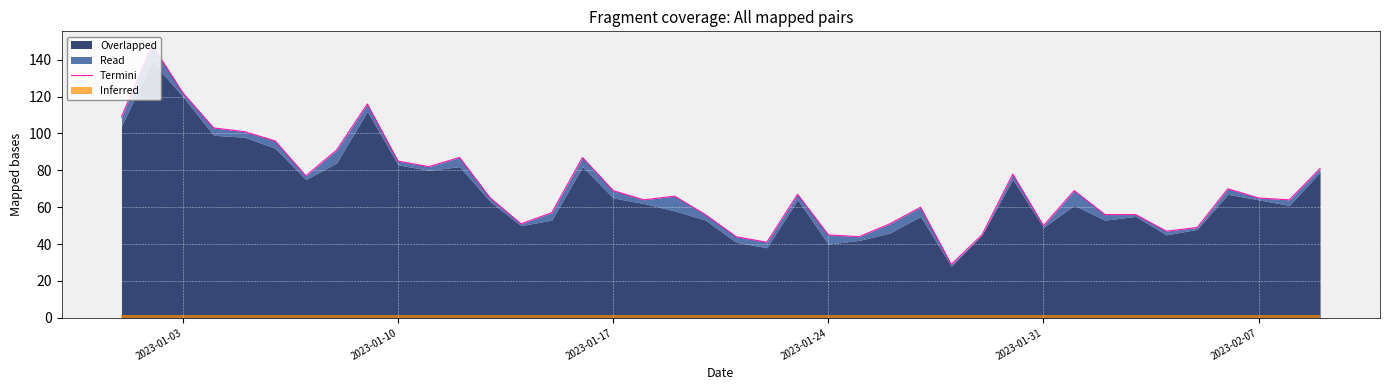

At which label does the data first exceed 66?

2023-01-03